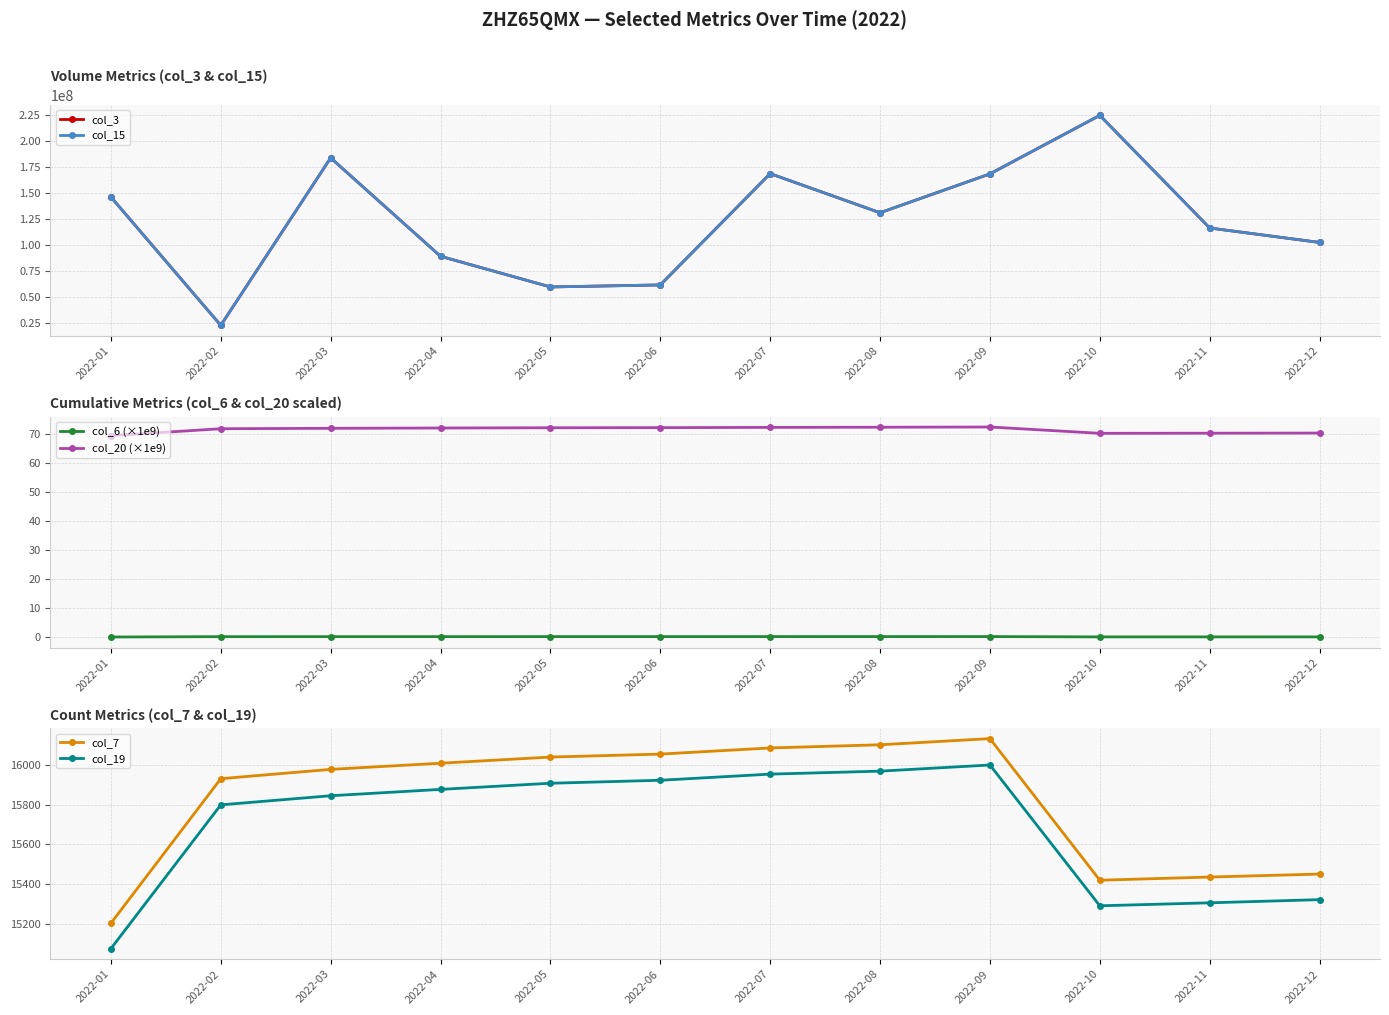

What is the lowest value of the col_15 series?

22729872.0